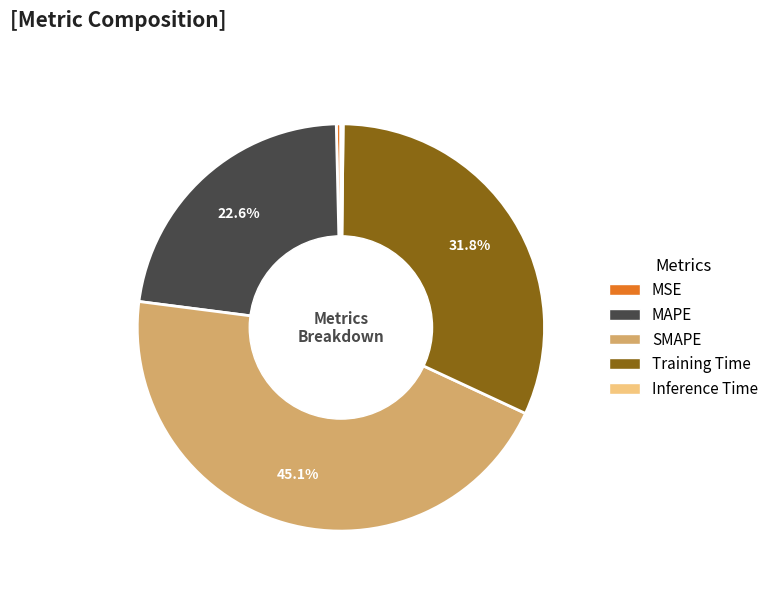

What is the ratio of the value at Training Time to the value at MAPE?

1.4